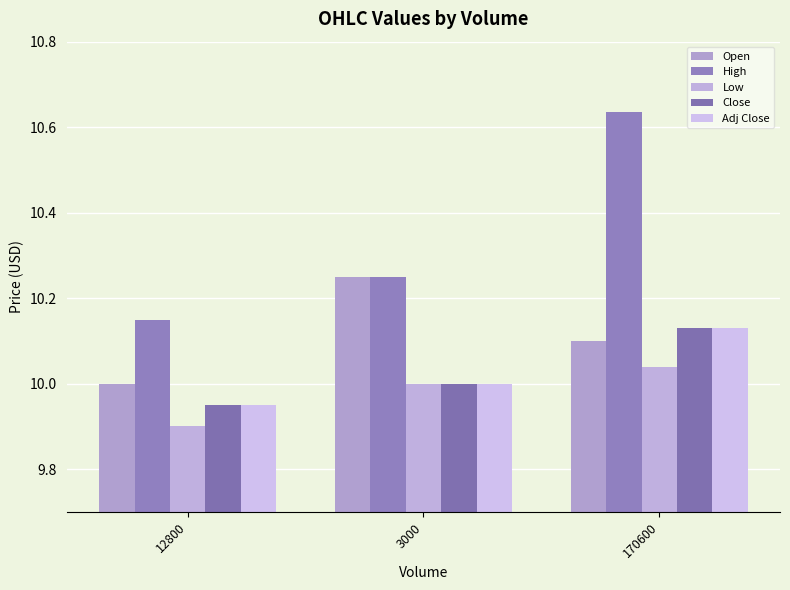

Count the number of categories in the chart.

3